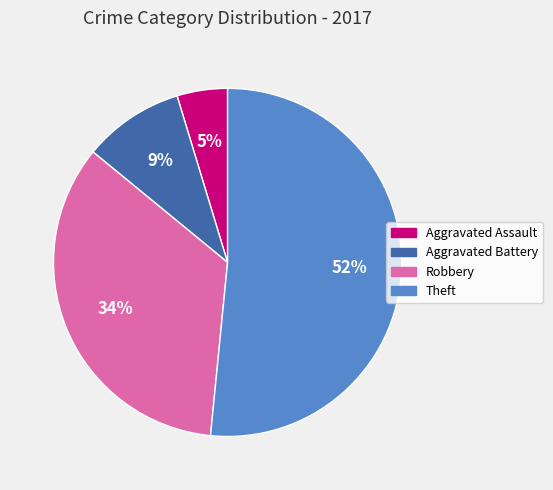

Do Theft and Aggravated Assault together represent more than half of the pie?

Yes